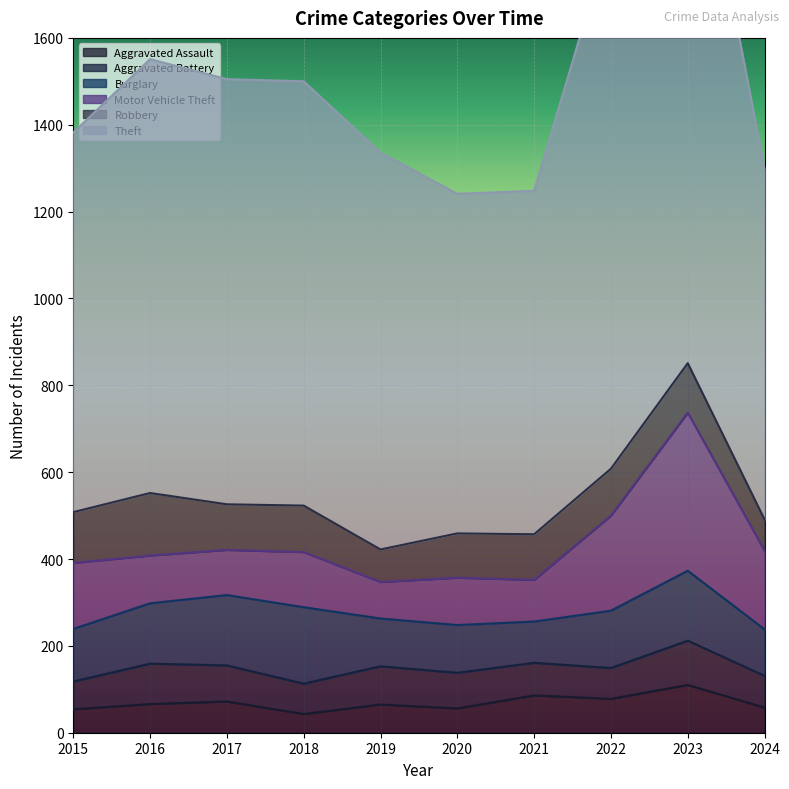

After their last crossing, which series has the higher values: Aggravated Battery or Aggravated Assault?

Aggravated Battery